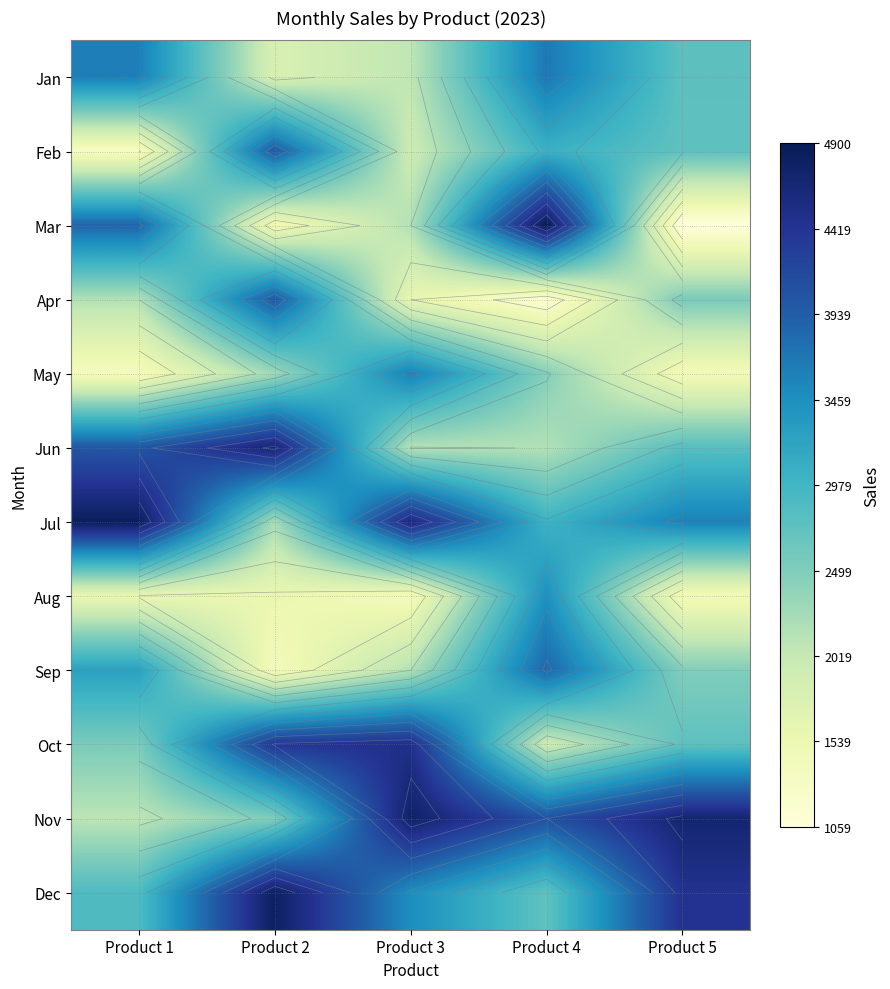

At which category is the sum across all series the highest?

Product 4